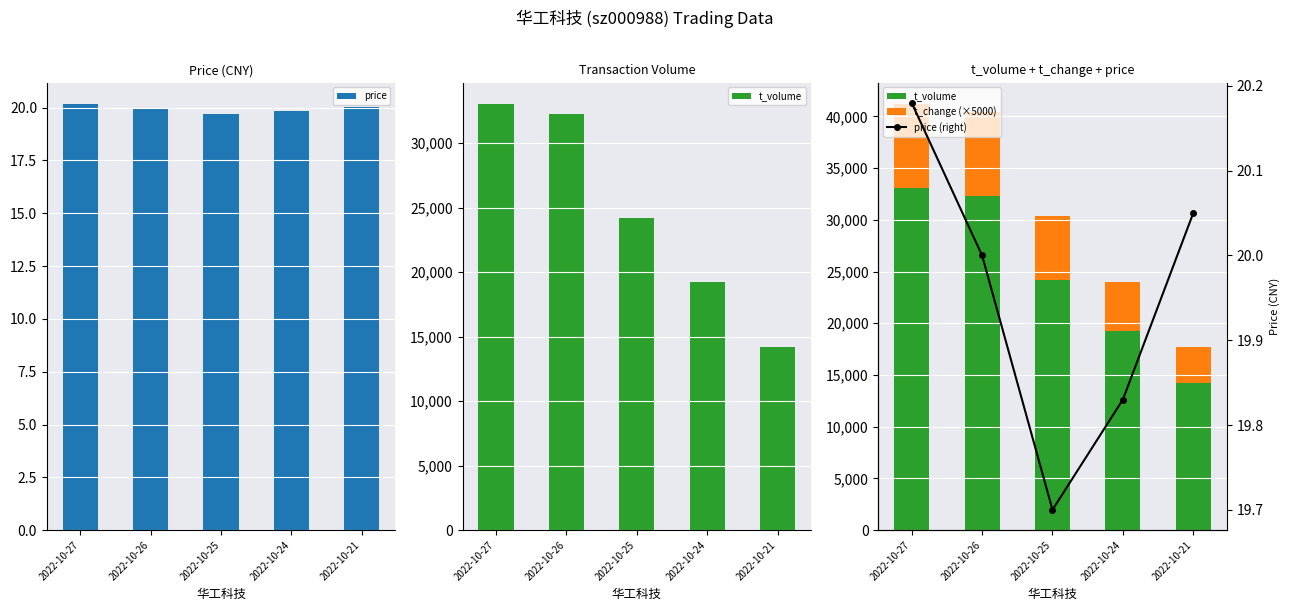

What is the difference between the price (right) values at 2022-10-26 and 2022-10-25?

0.3